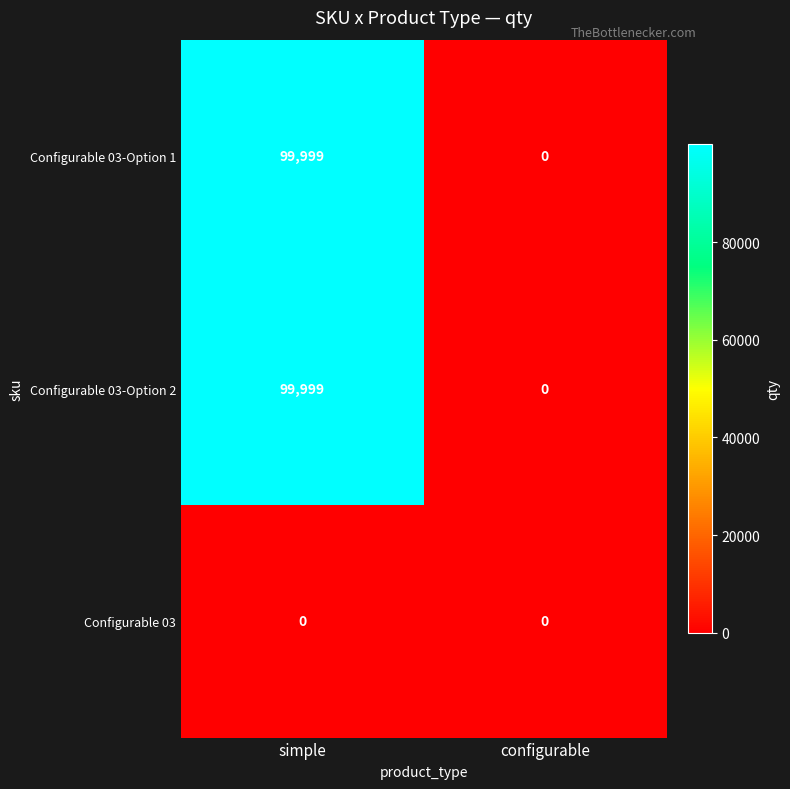

How many distinct data groups are displayed?

3